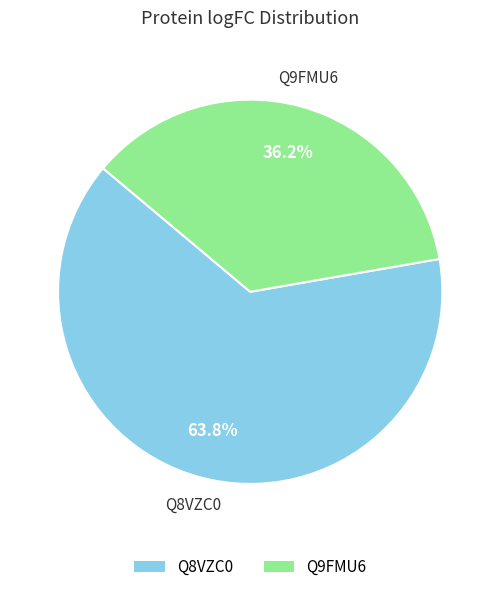

Combined, what portion of the pie is Q8VZC0 and Q9FMU6?

100.0%